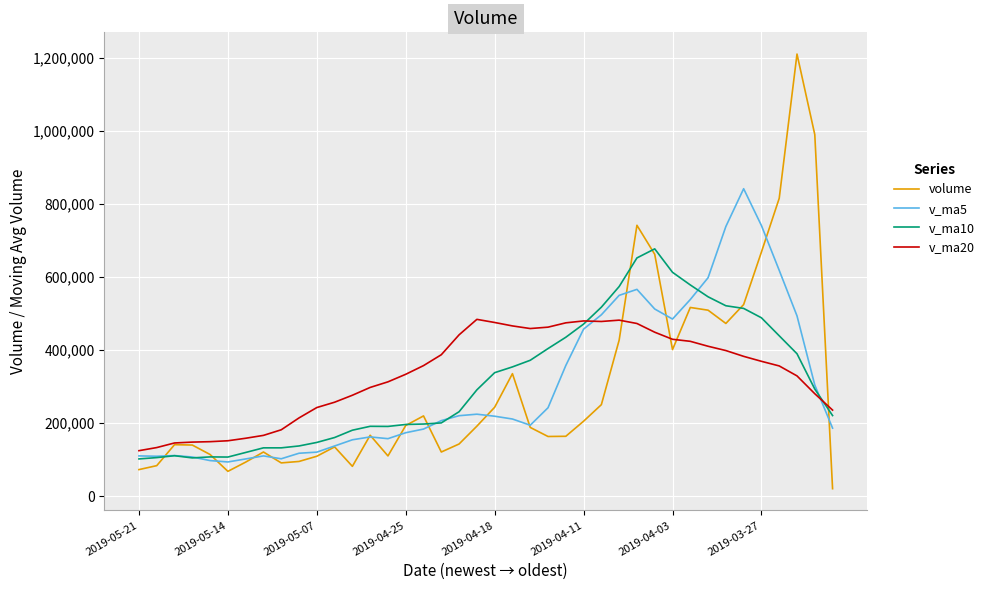

Which series ends up on top after the final intersection of v_ma20 and v_ma5?

v_ma20